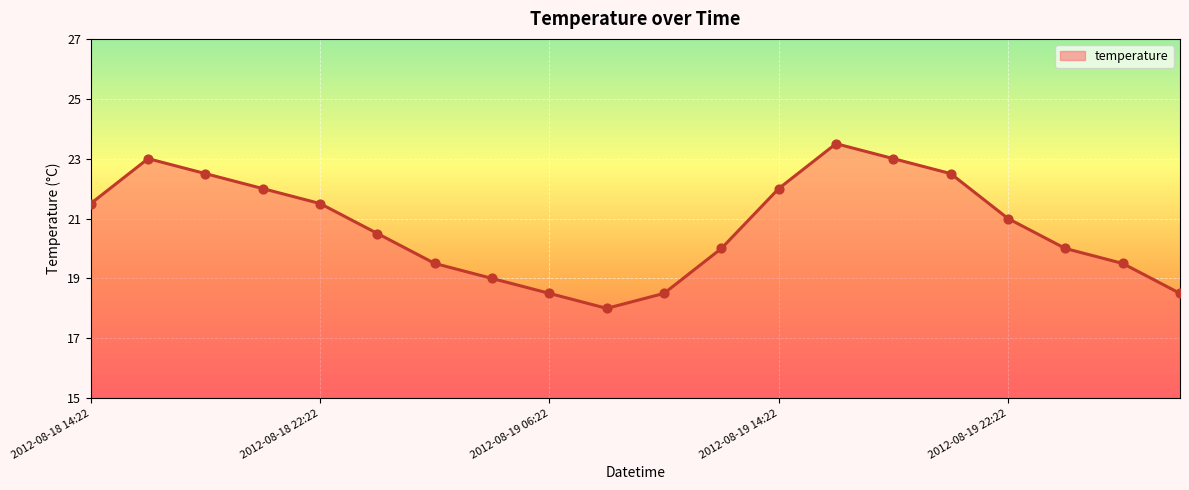

What is the change in value from 2012-08-18 22:22 to 2012-08-19 14:22?

+0.5